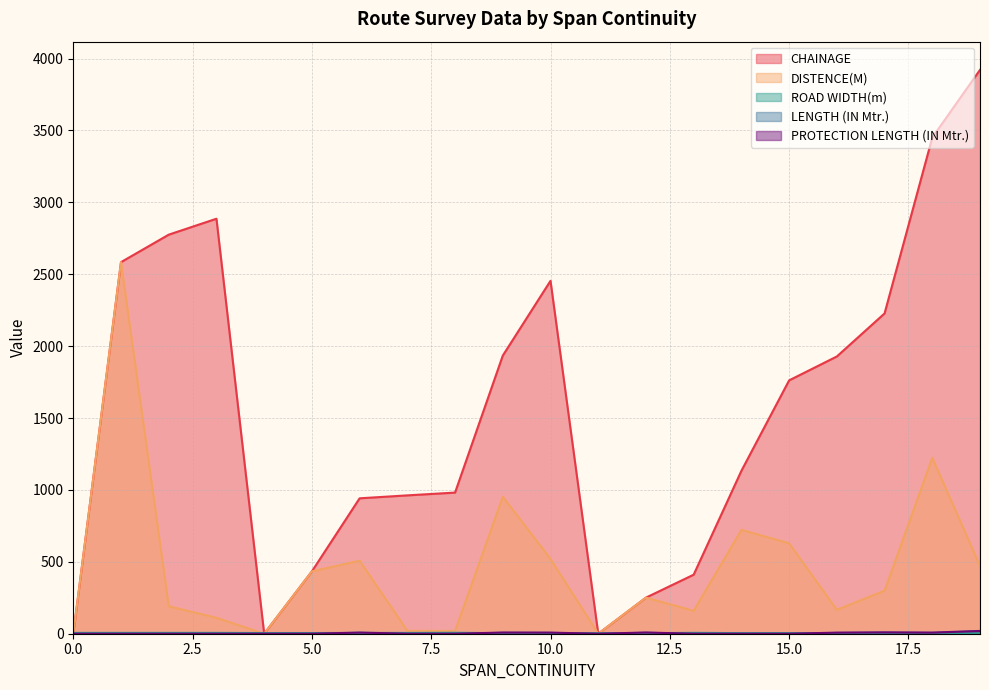

At which label is DISTENCE(M) closest to 1291?

18